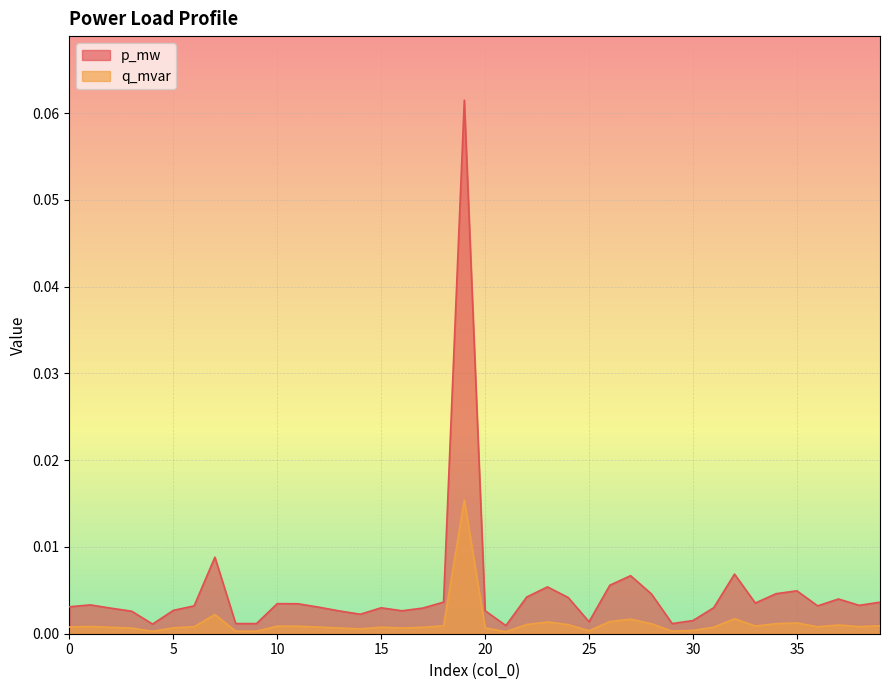

Is the value of q_mvar at 2 greater than the value of p_mw at 20?

No